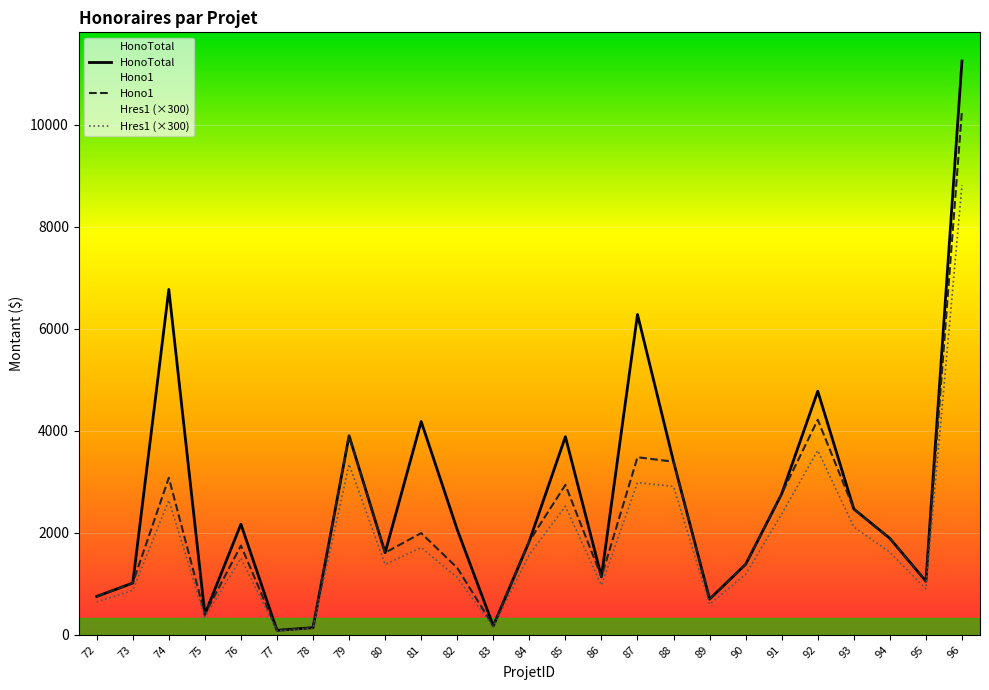

What is the maximum value shown in the chart?

11252.5